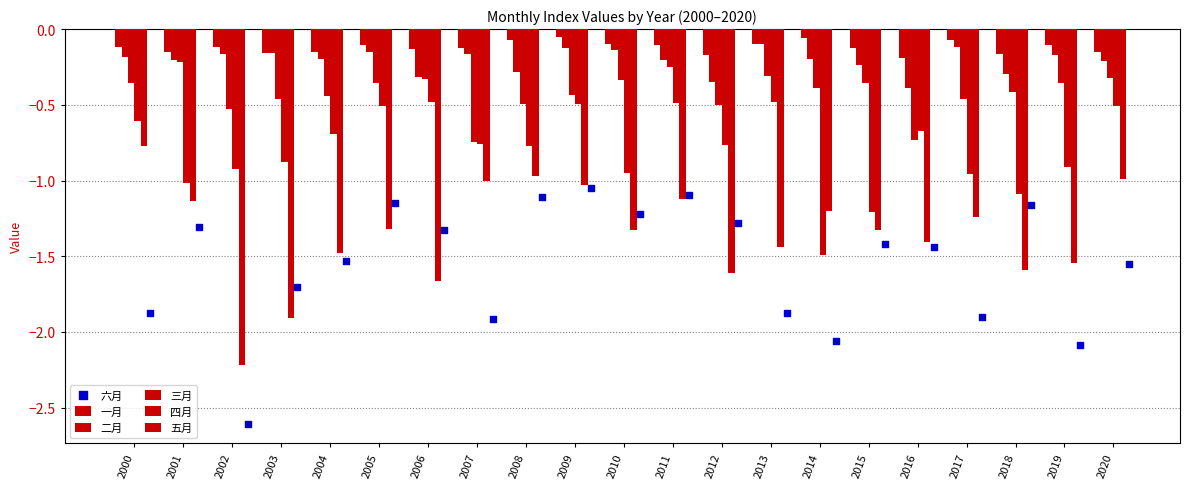

Which series contains the lowest Y value?

六月